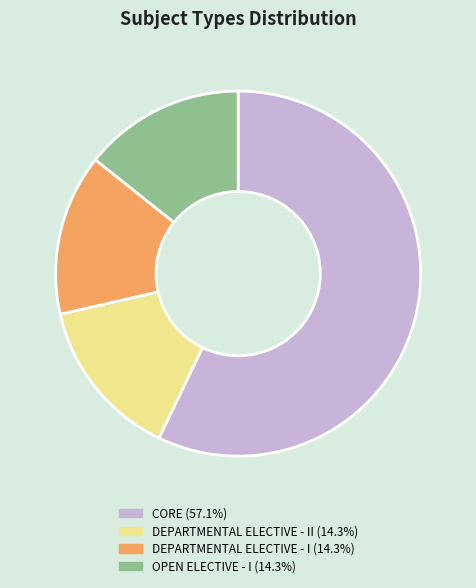

Is there a majority slice in this chart?

Yes